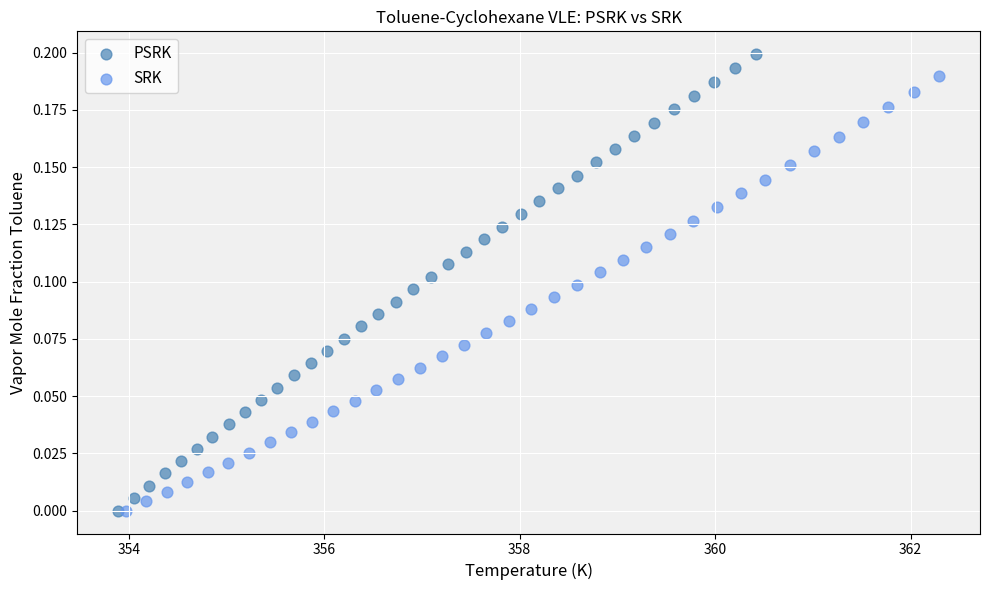

Which series reaches the maximum Y coordinate?

PSRK